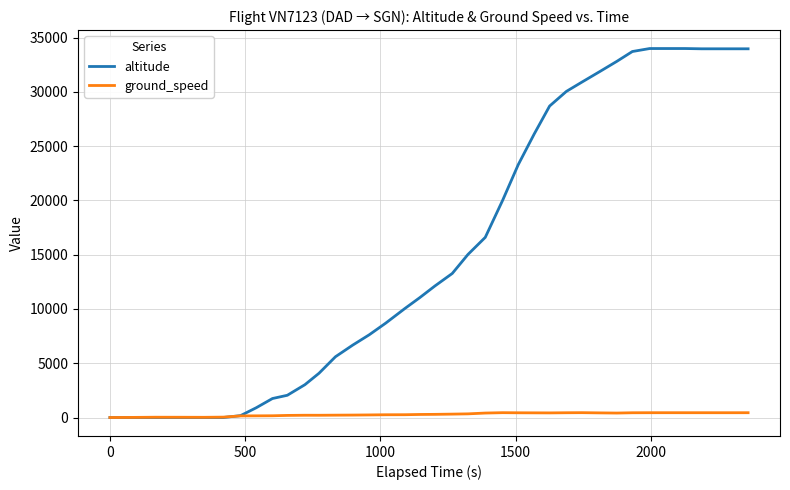

What is the minimum value for ground_speed?

1